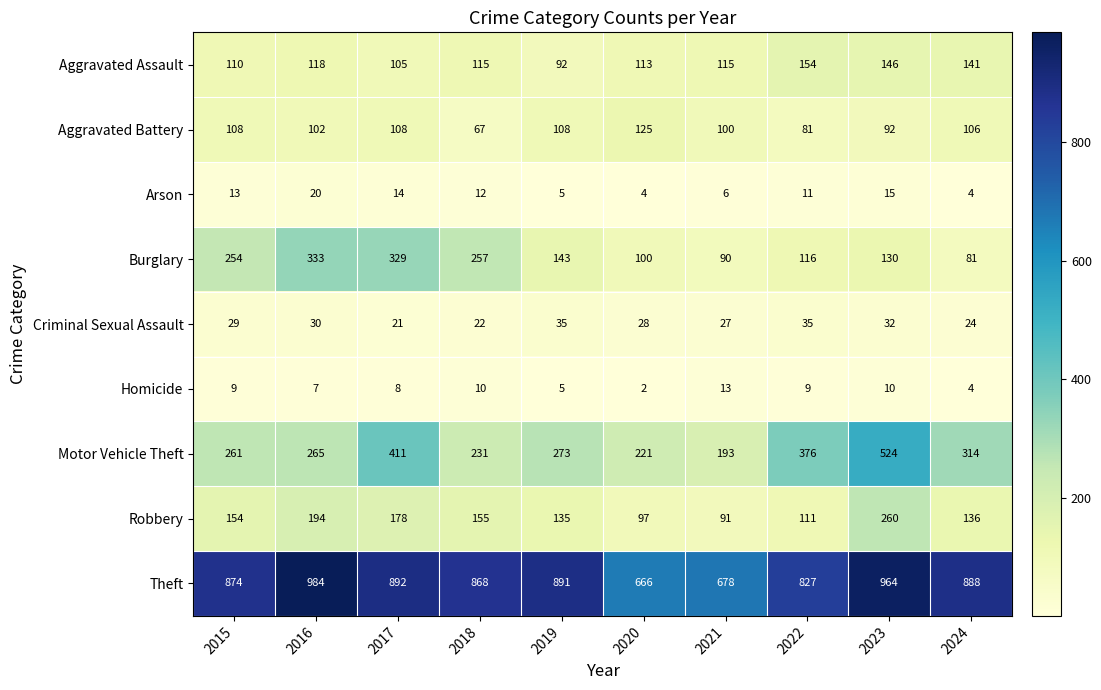

At which category is the sum across all series the highest?

2023